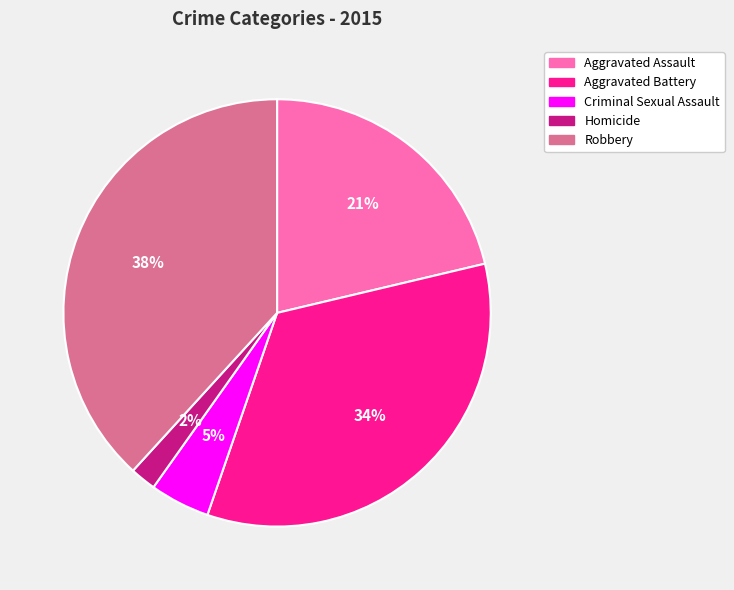

True or false: Robbery accounts for 26% of the total.

False